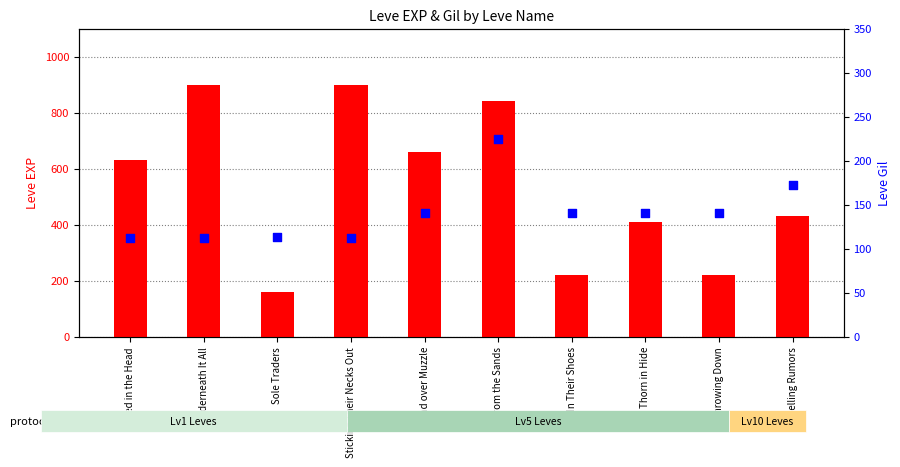

At which category is the sum across all series the highest?

From the Sands